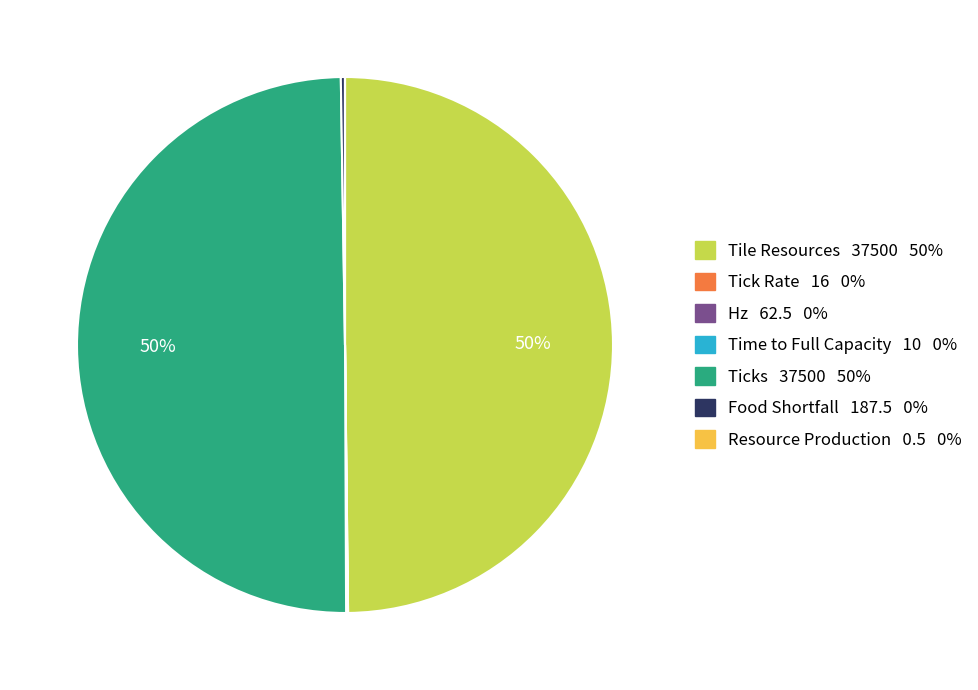

To the nearest percent, what is the difference between the largest and smallest slice percentages?

50%